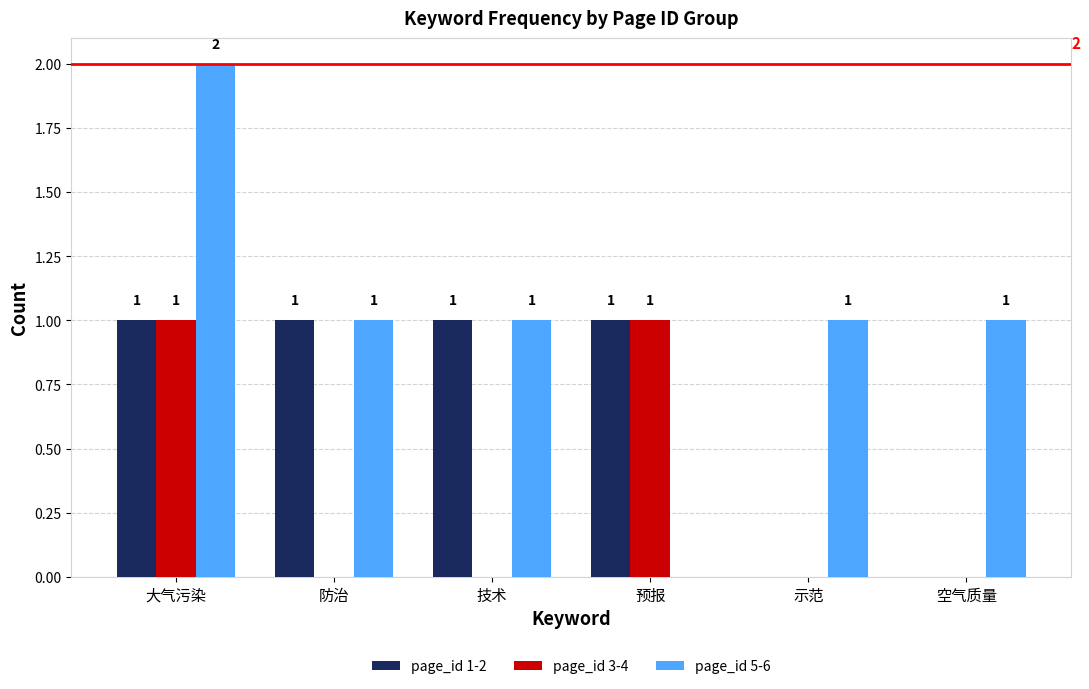

Are the bars grouped side by side (vs. stacked)?

Yes